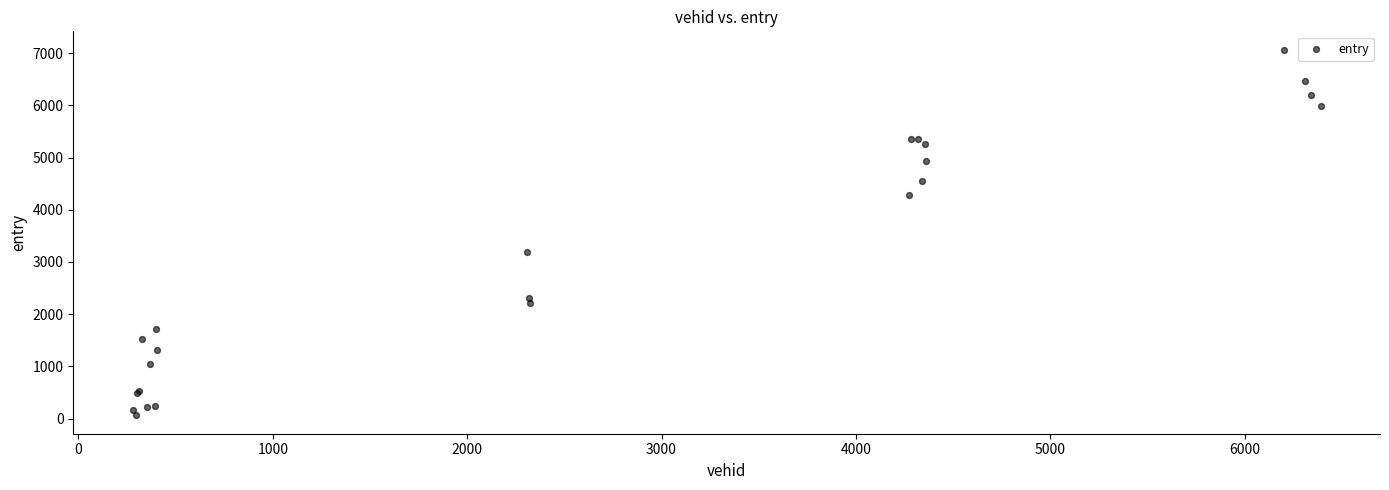

What Y value in the scatter plot is closest to 3563?

3198.9